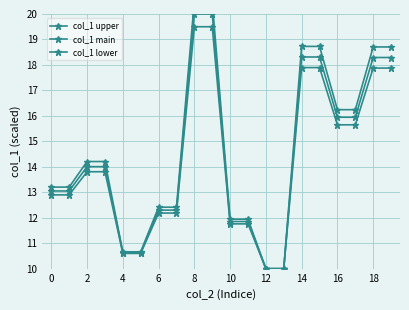

At how many categories does at least one series exceed 18?

6